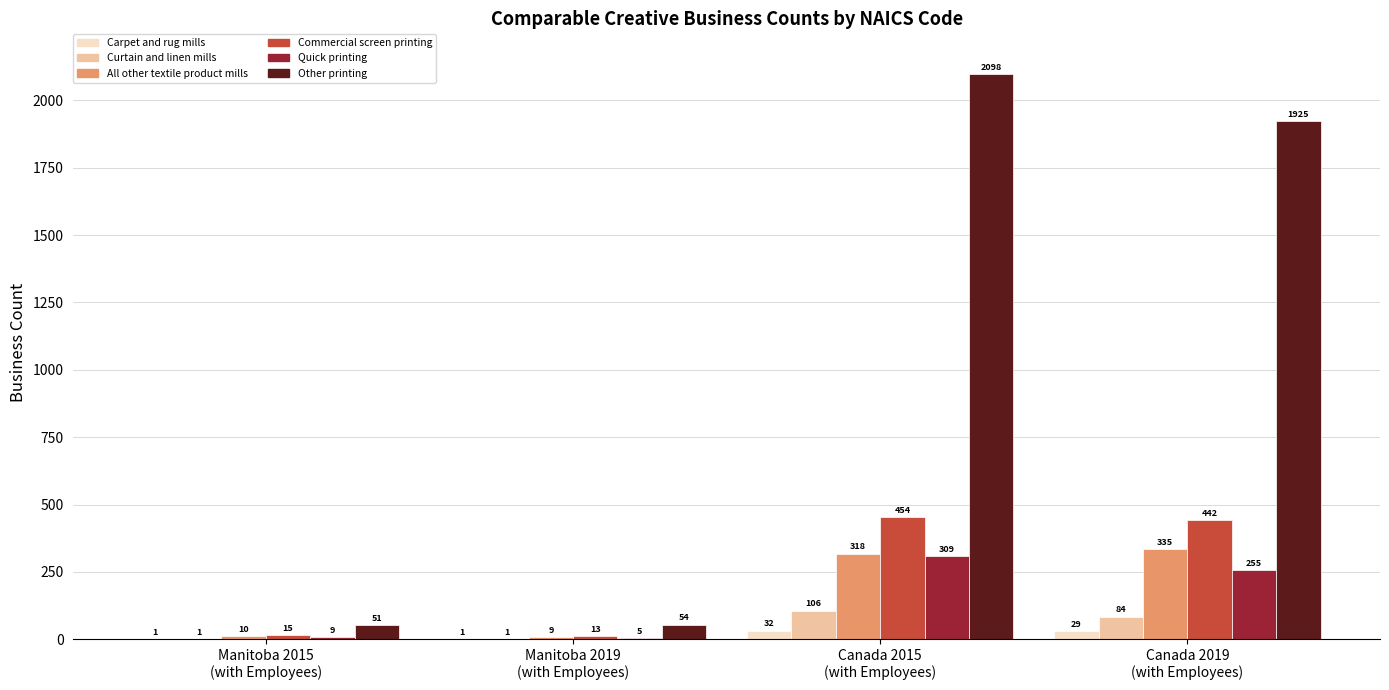

Between Manitoba 2015
(with Employees) and Canada 2019
(with Employees), which series saw the biggest shift?

Other printing